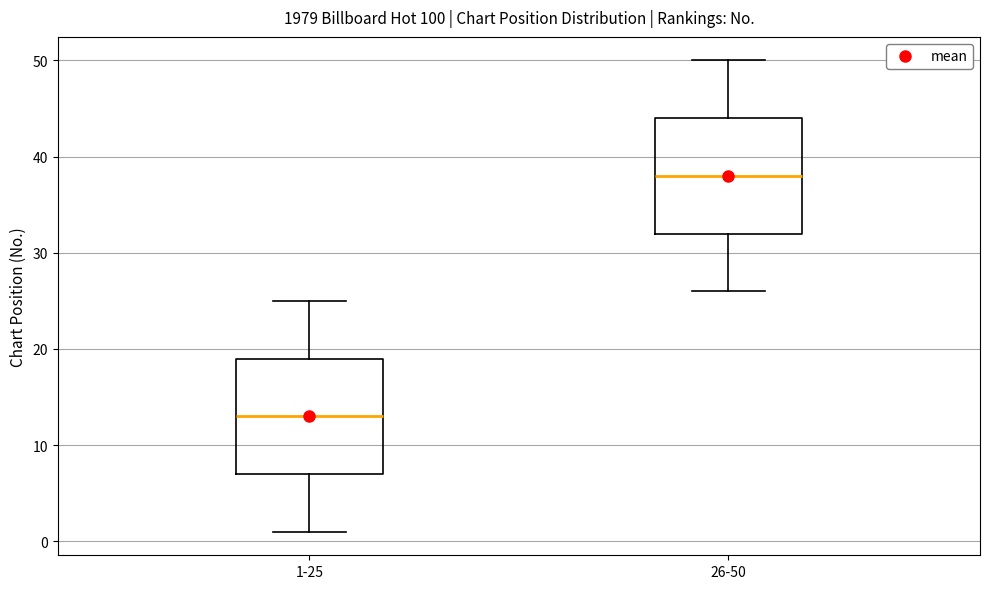

Reading left to right, transcribe this box plot: for each box, give where its median line is, the range the box spans, and where its two whiskers end, as read against the y-axis. The values are not printed on the chart, so give them approximately, as read against the axis.

1-25: median 13, box 7 to 19, whiskers 1 to 25
26-50: median 38, box 32 to 44, whiskers 26 to 50